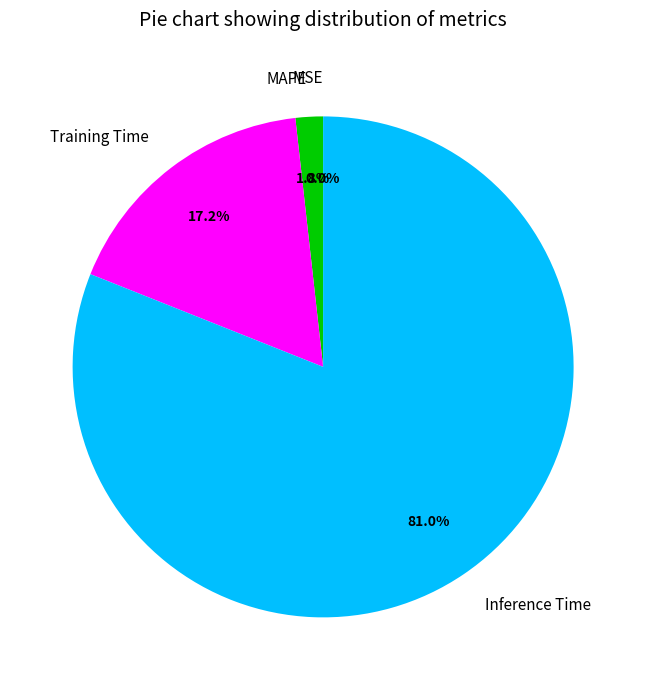

What is the majority slice?

Inference Time